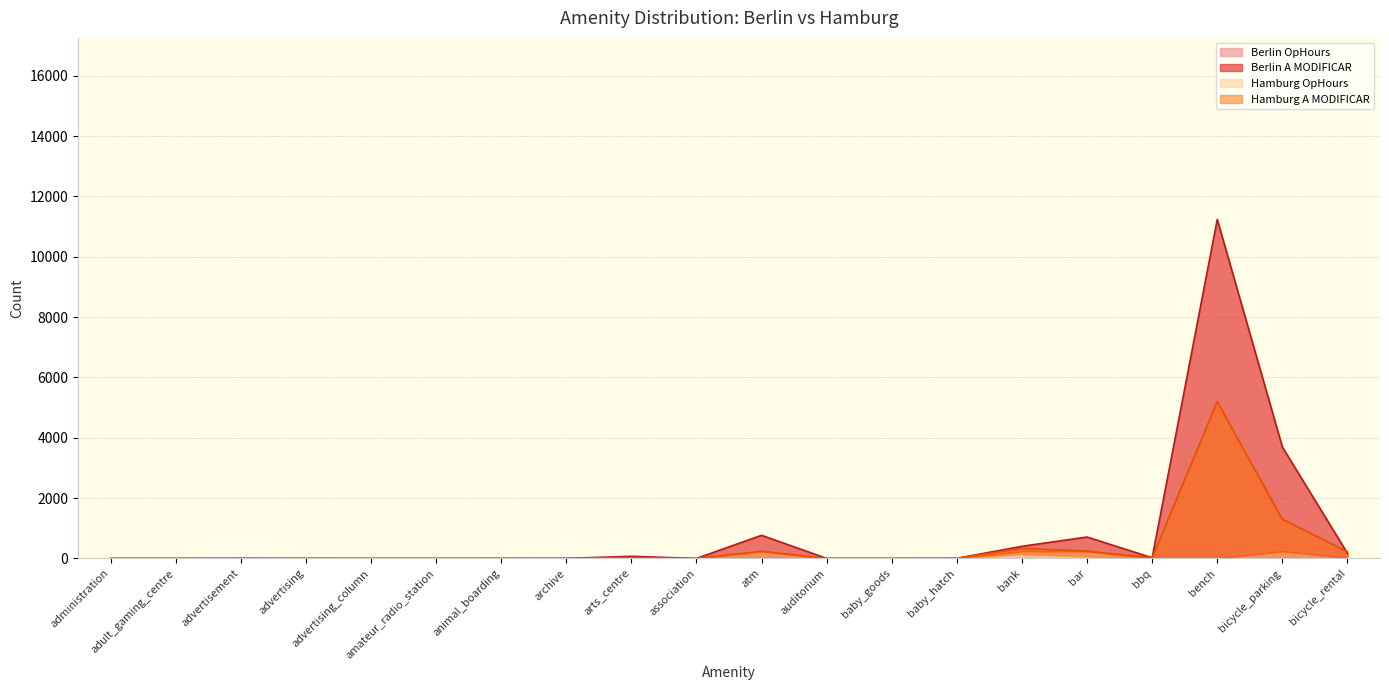

What is the difference between the highest and lowest values at auditorium?

1